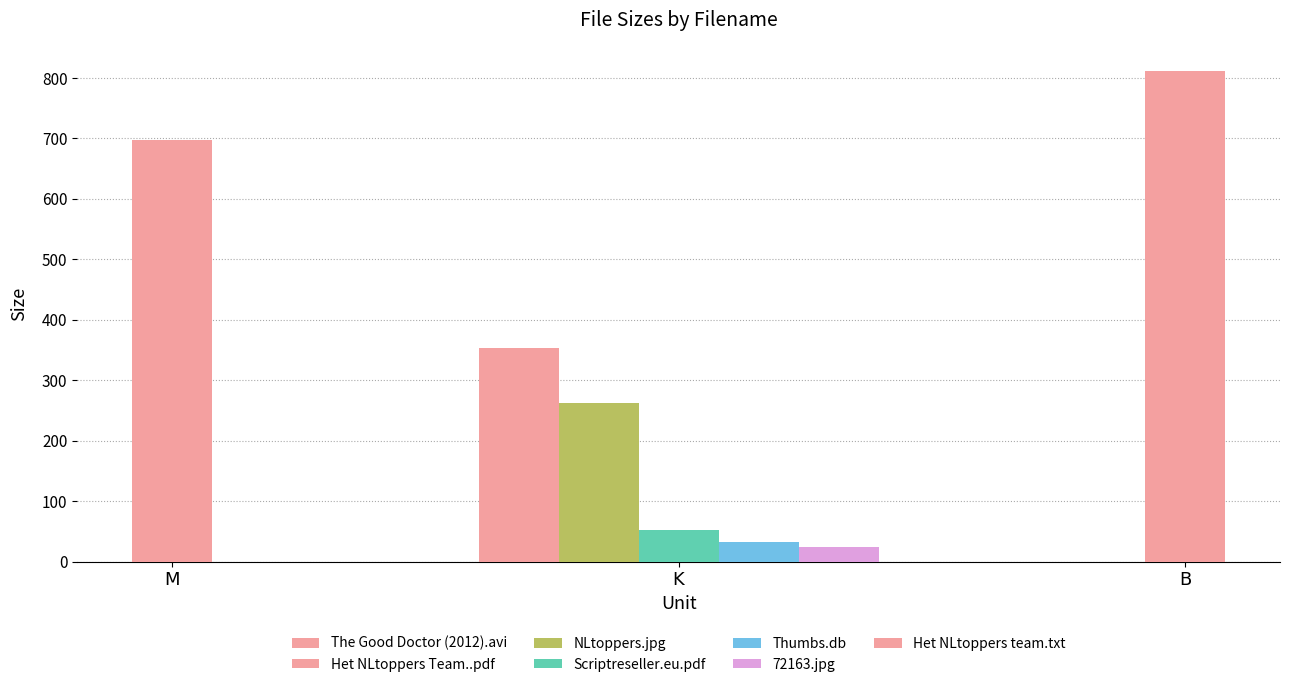

Is it true that the value at Thumbs.db is 32.0?

True